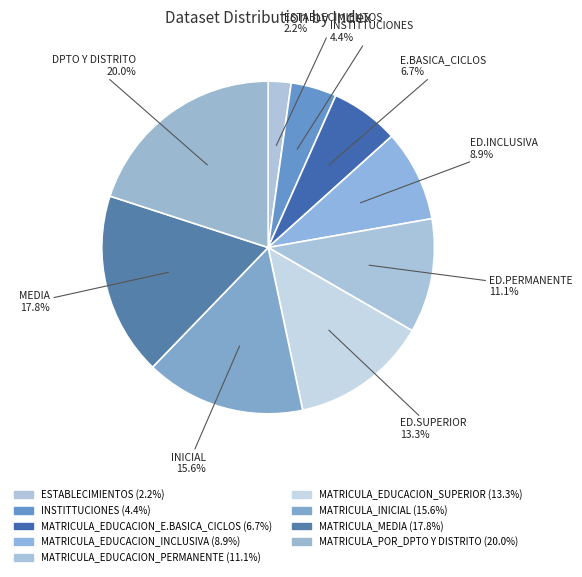

How many segments does this pie chart have?

9